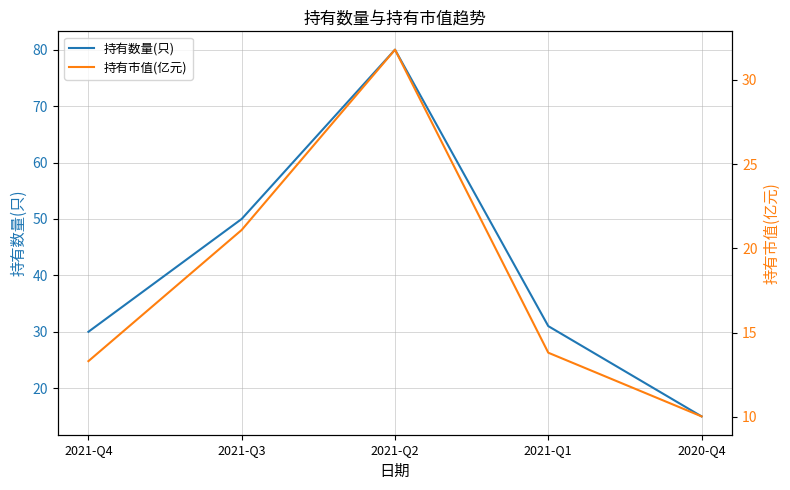

What is the label of the 2nd point from the left?

2021-Q3